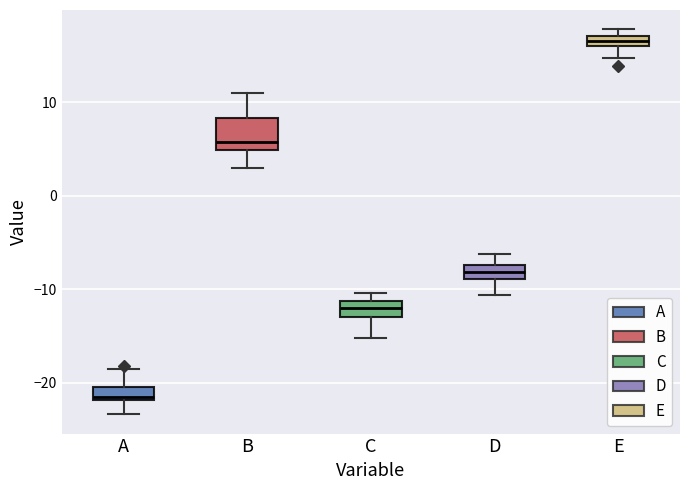

Which box has the highest median line?

E